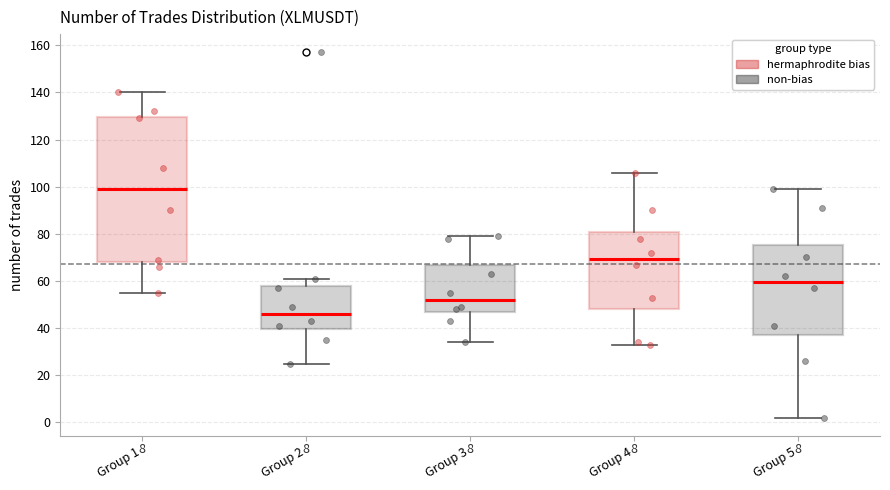

Which box is the tallest, from its lower edge to its upper edge?

Group 1